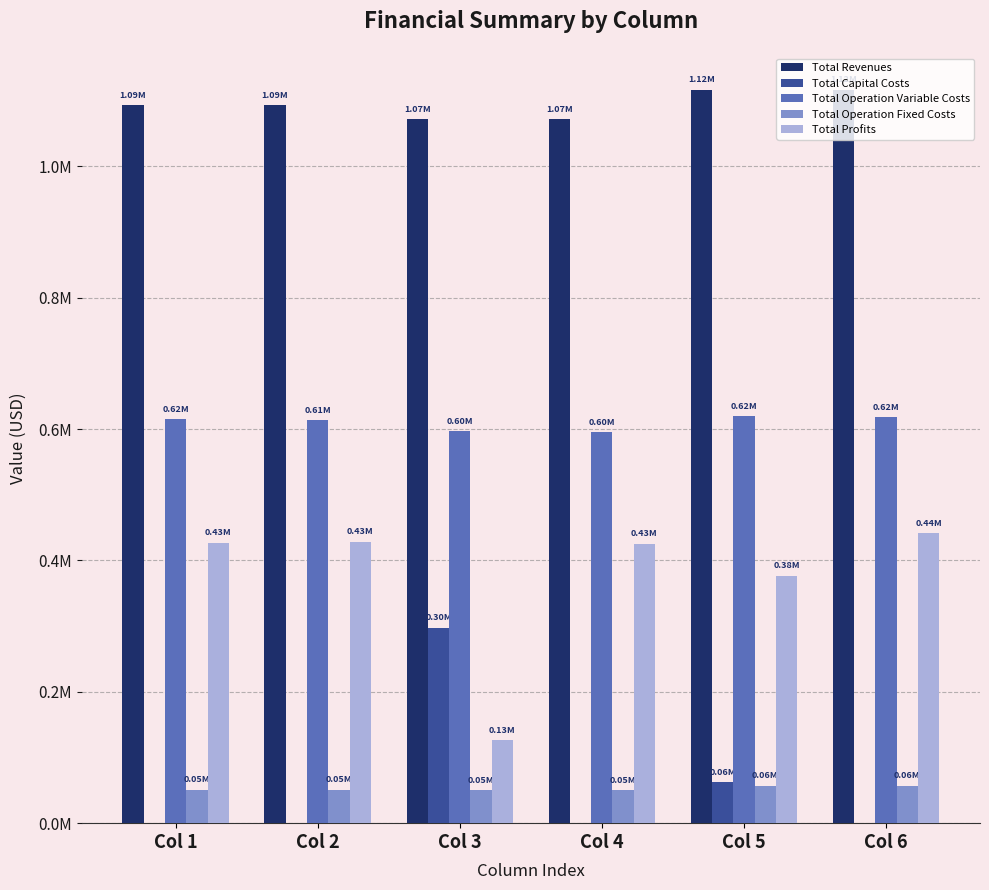

Reading left to right, list all the values displayed in this chart.

Total Revenues: Col 1=1093852.9	Col 2=1093852.9	Col 3=1072063.1	Col 4=1072063.1	Col 5=1116916.0	Col 6=1116916.0
Total Capital Costs: Col 1=0.0	Col 2=-0.0	Col 3=297920.0	Col 4=0.0	Col 5=62400.0	Col 6=0.0
Total Operation Variable Costs: Col 1=615662.0	Col 2=613962.5	Col 3=597347.3	Col 4=595781.2	Col 5=620164.2	Col 6=618486.8
Total Operation Fixed Costs: Col 1=51077.2	Col 2=51077.2	Col 3=50780.7	Col 4=50780.7	Col 5=57338.1	Col 6=57338.1
Total Profits: Col 1=427113.7	Col 2=428813.2	Col 3=126015.2	Col 4=425501.3	Col 5=377013.7	Col 6=441091.1